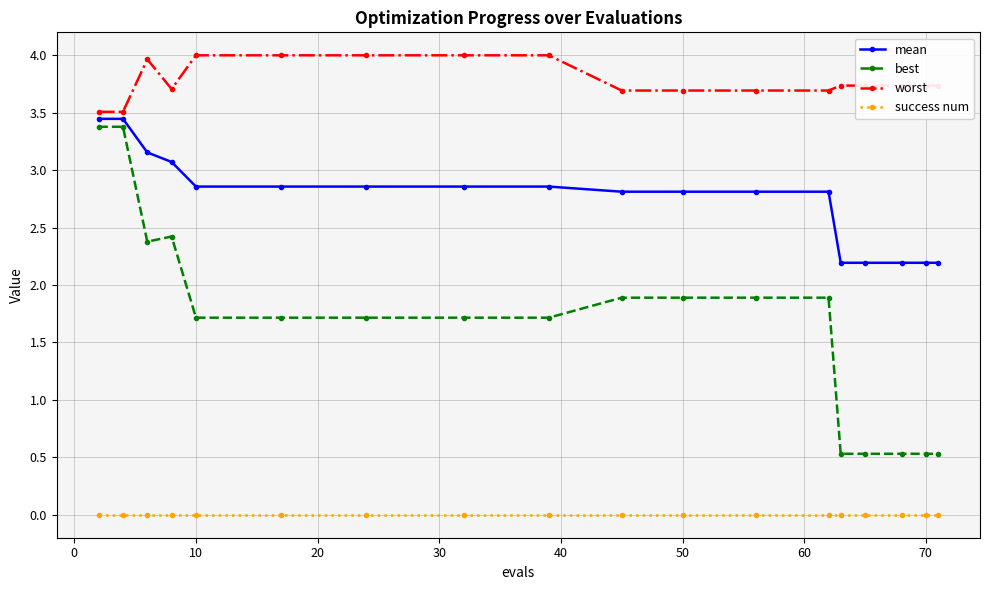

At how many categories does at least one series exceed 2?

18